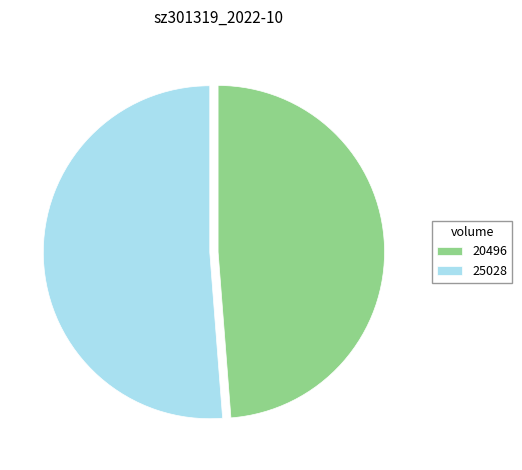

How many segments does this pie chart have?

2